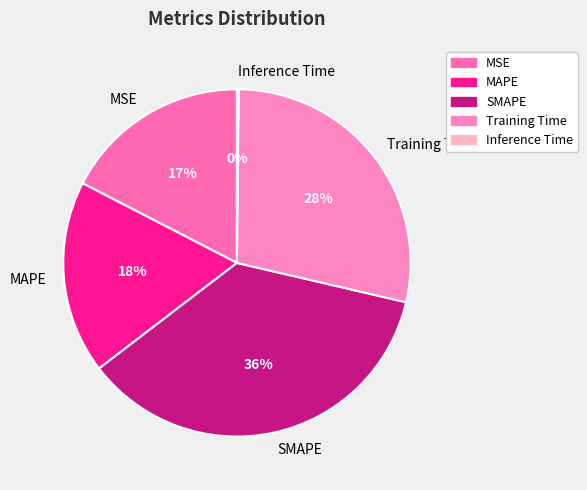

What percentage is the MSE slice, to the nearest percent?

17%